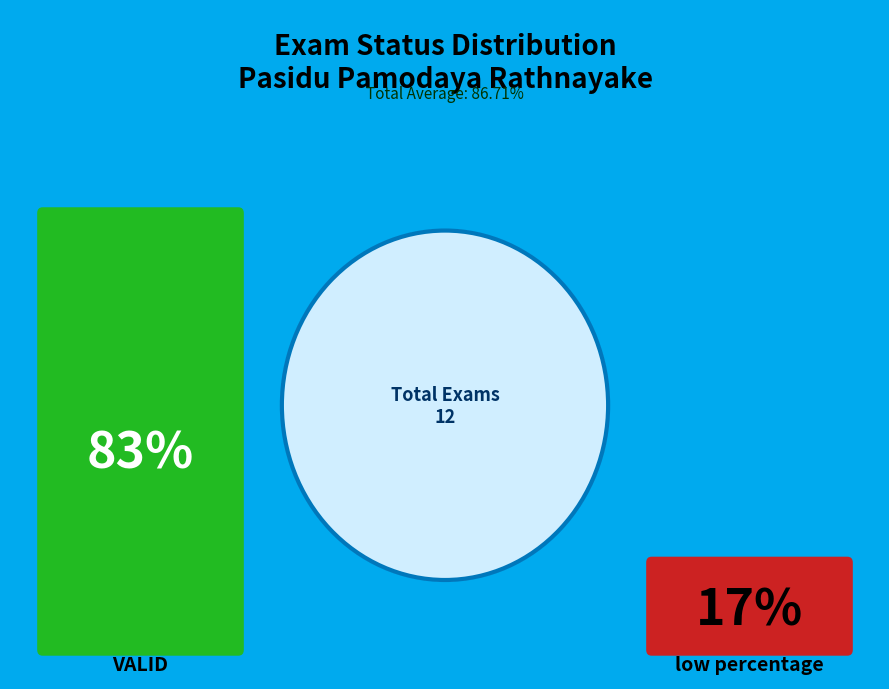

To the nearest percent, what percentage of the pie is low percentage?

17%